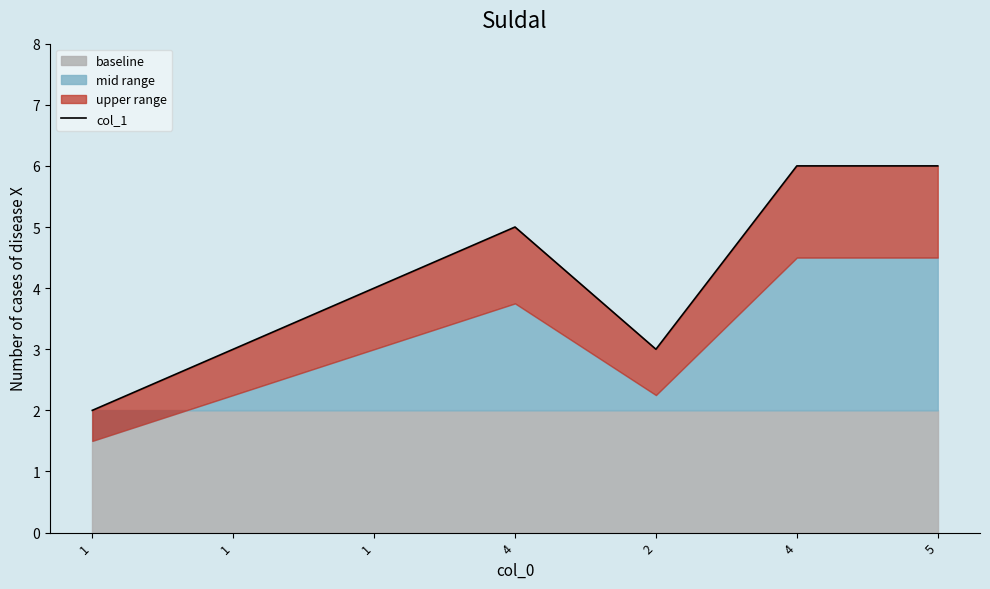

At which label does the data first exceed 4?

4